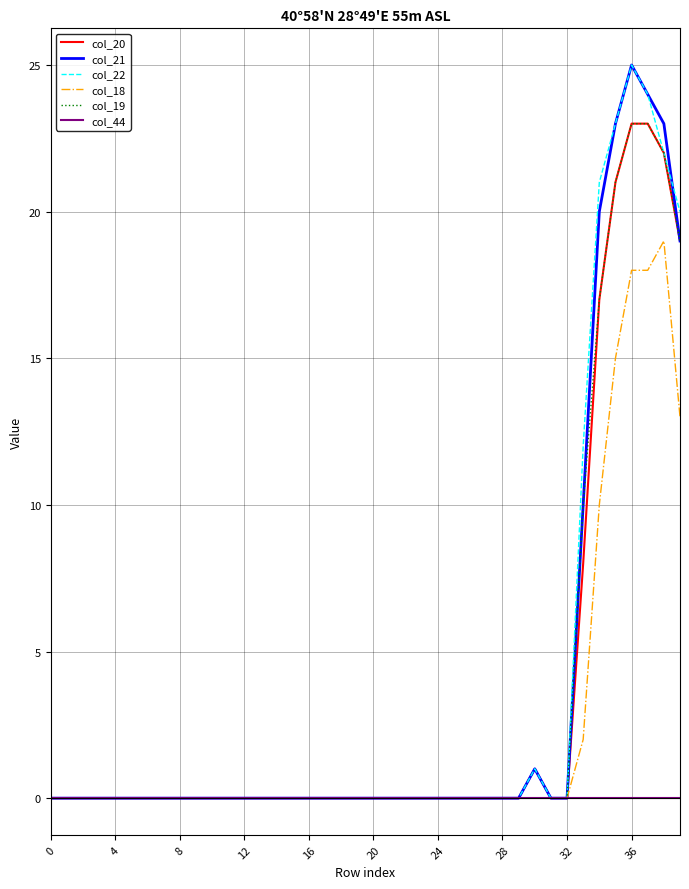

What are all the series names shown in the legend?

col_20, col_21, col_22, col_18, col_19, col_44